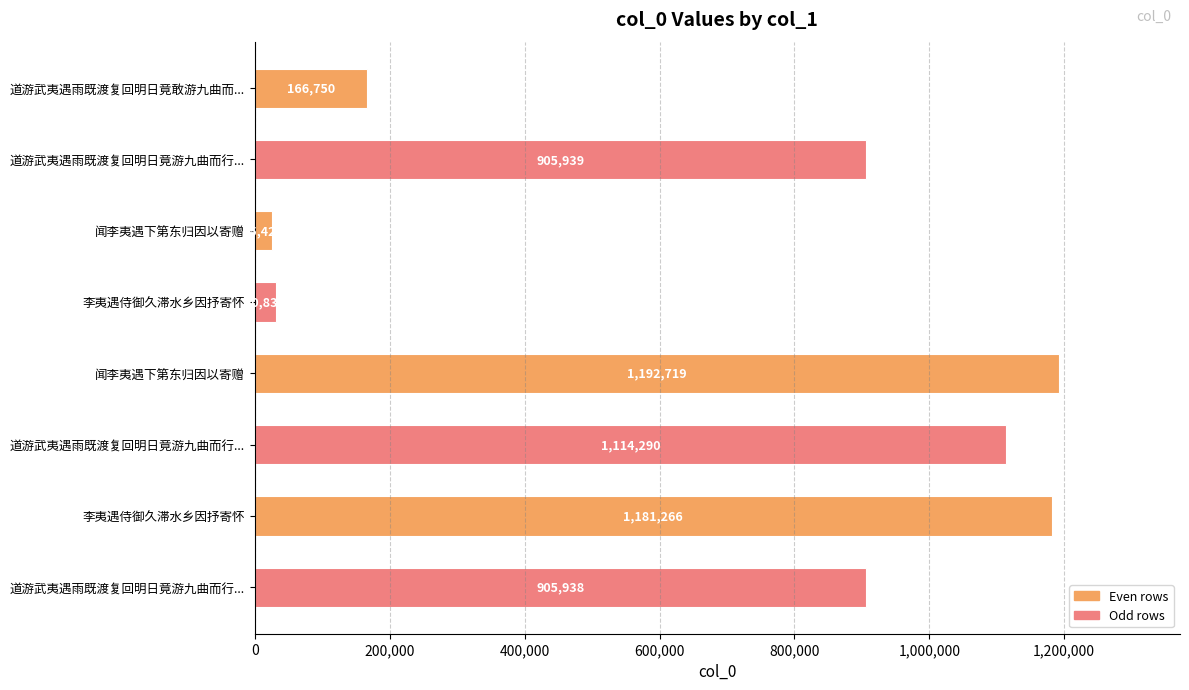

How many data points are less than 905939?

4